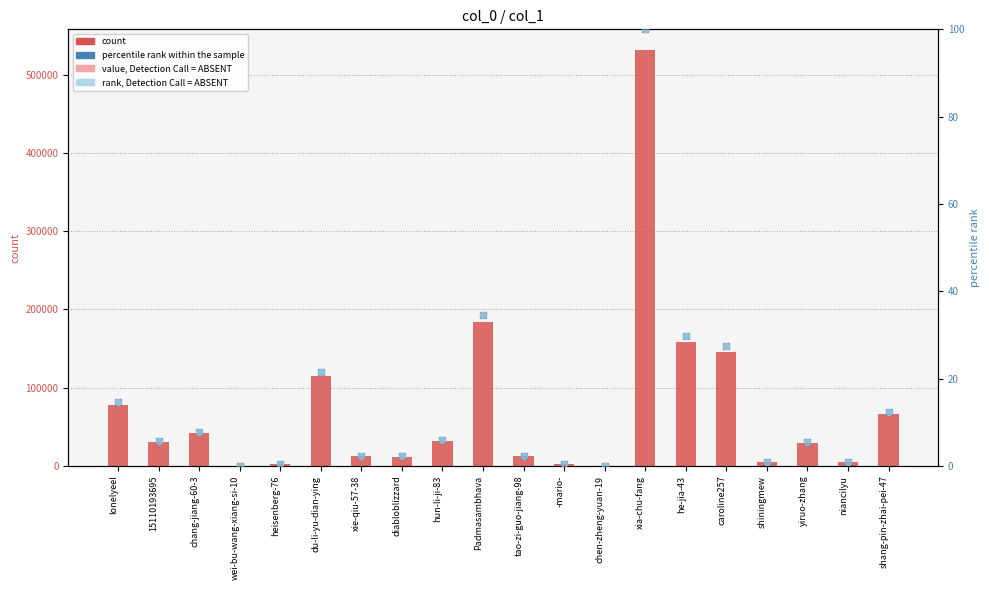

Which series has the largest Y range (max minus min)?

col_1 count